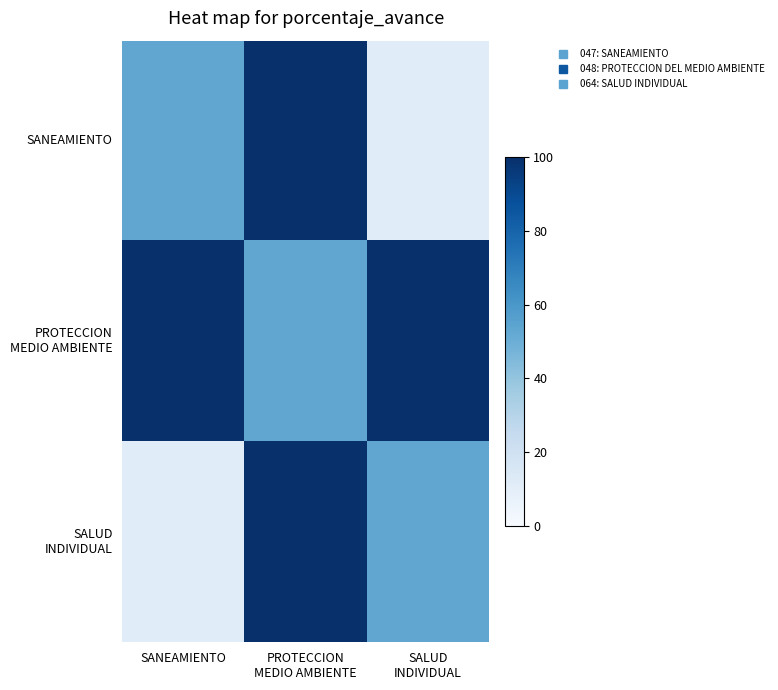

Which series has the largest range (max minus min)?

SANEAMIENTO